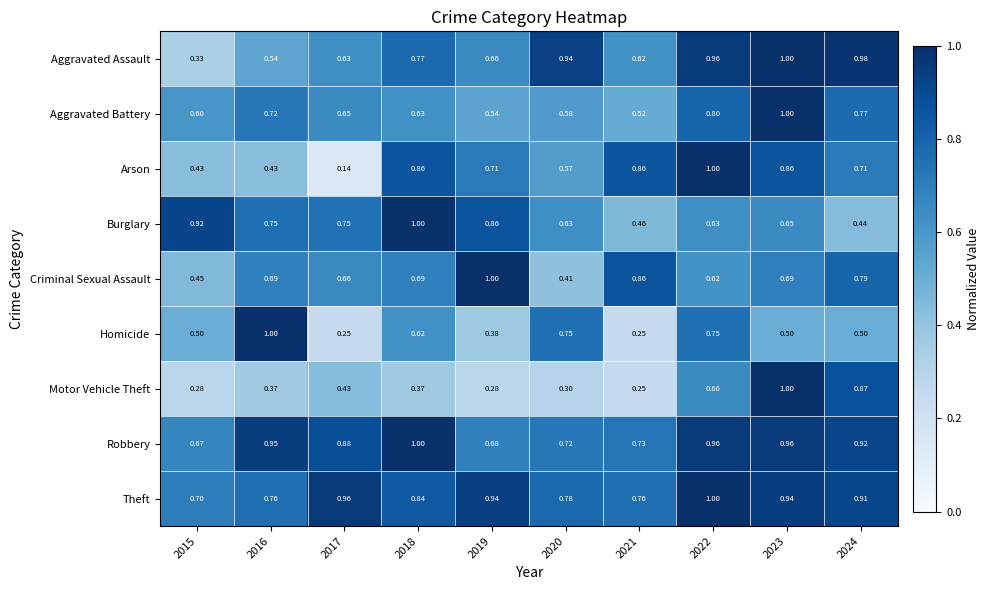

Is the value of Aggravated Assault at 2023 greater than the value of Arson at 2018?

Yes